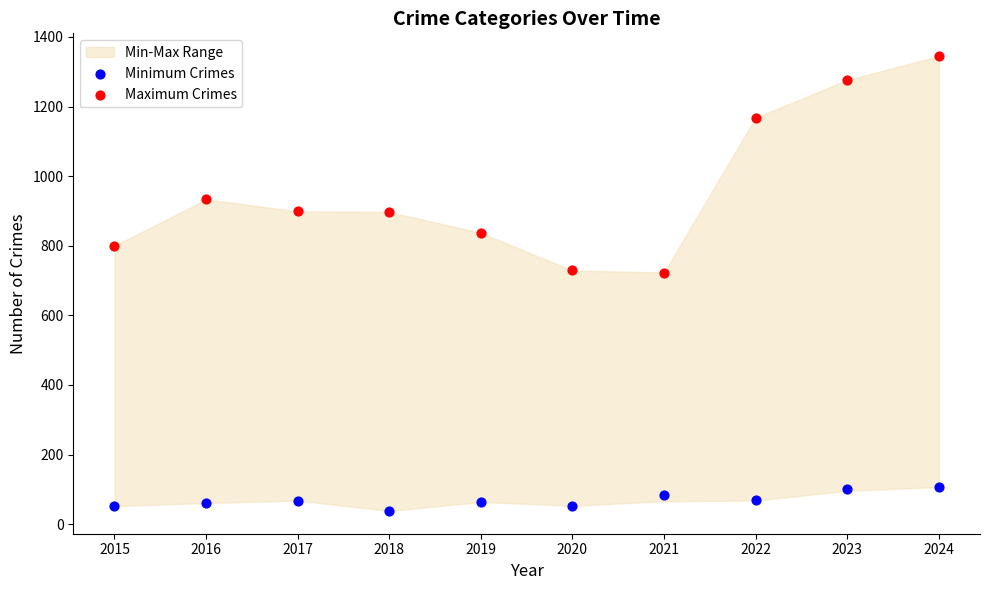

Which series contains the lowest Y value?

Minimum Crimes